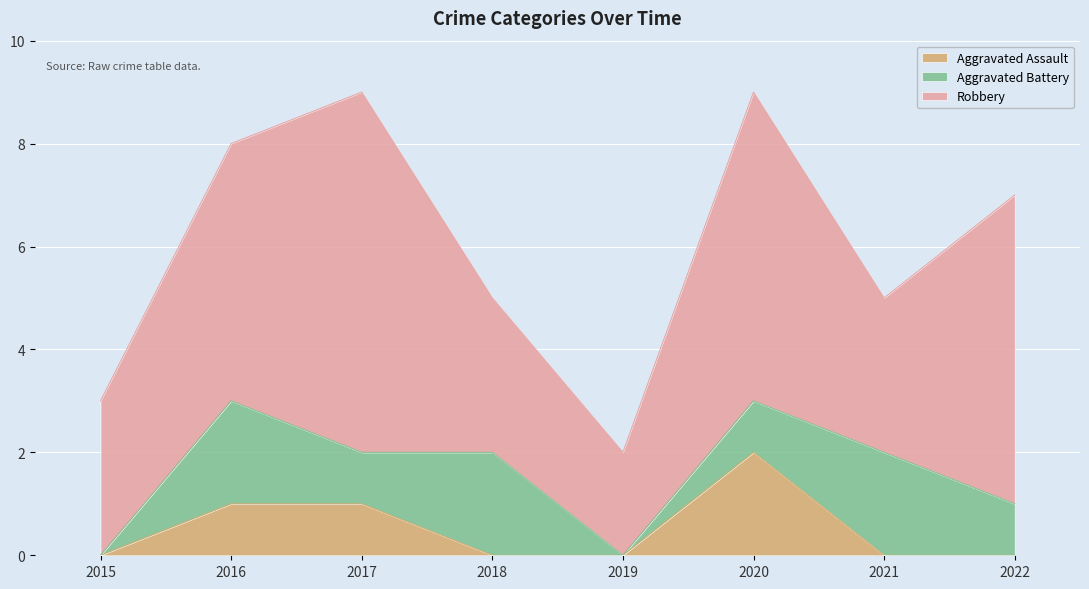

Reading right to left, list all the values displayed in this chart.

Aggravated Assault: 0	0	2	0	0	1	1	0
Aggravated Battery: 1	2	1	0	2	1	2	0
Robbery: 6	3	6	2	3	7	5	3